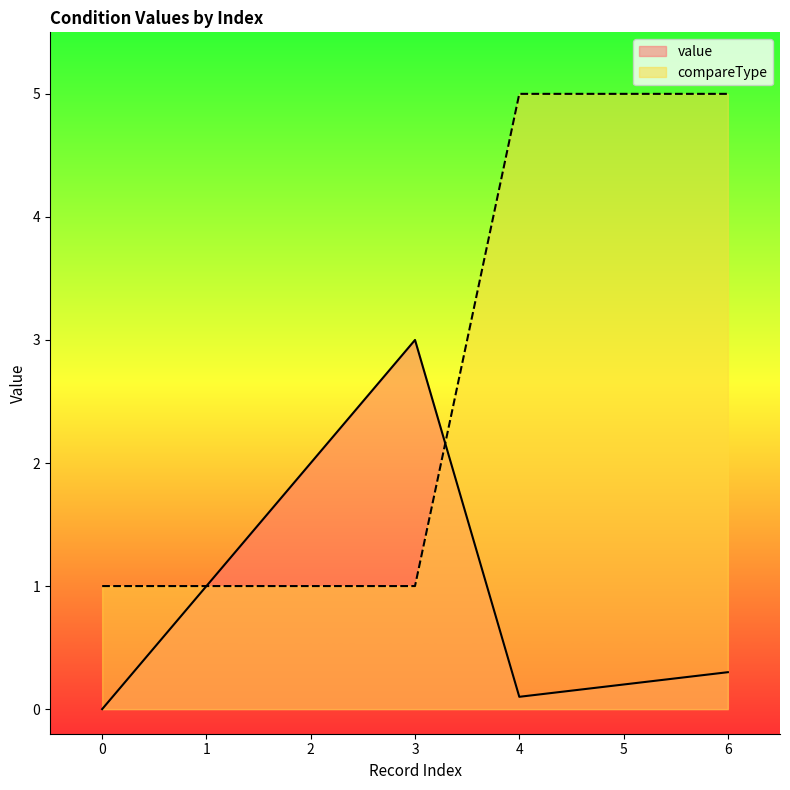

In value, how many points are higher than both neighbors (excluding endpoints)?

1